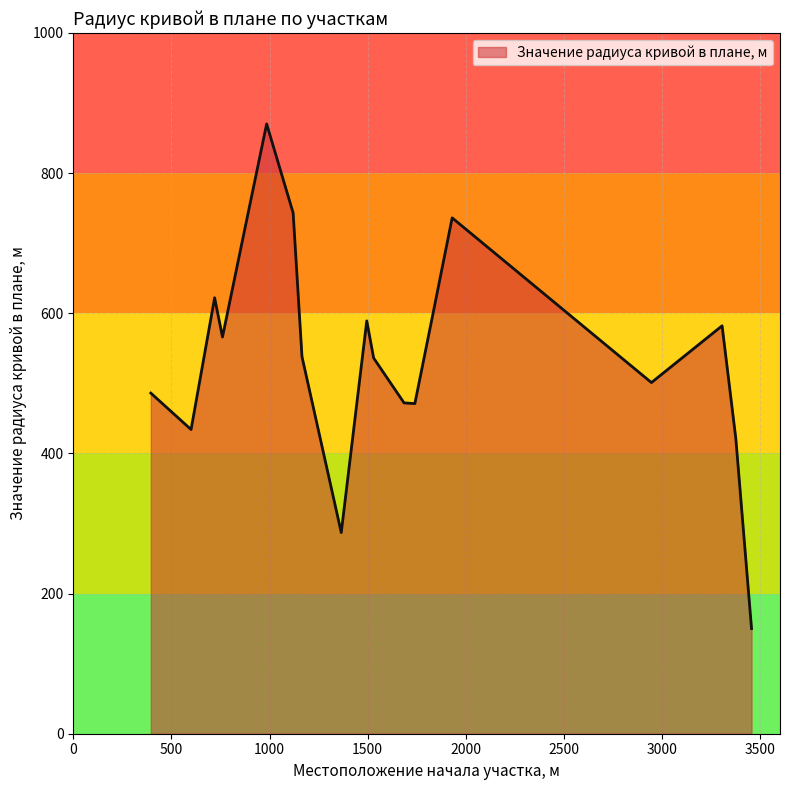

What is the smallest value displayed?

150